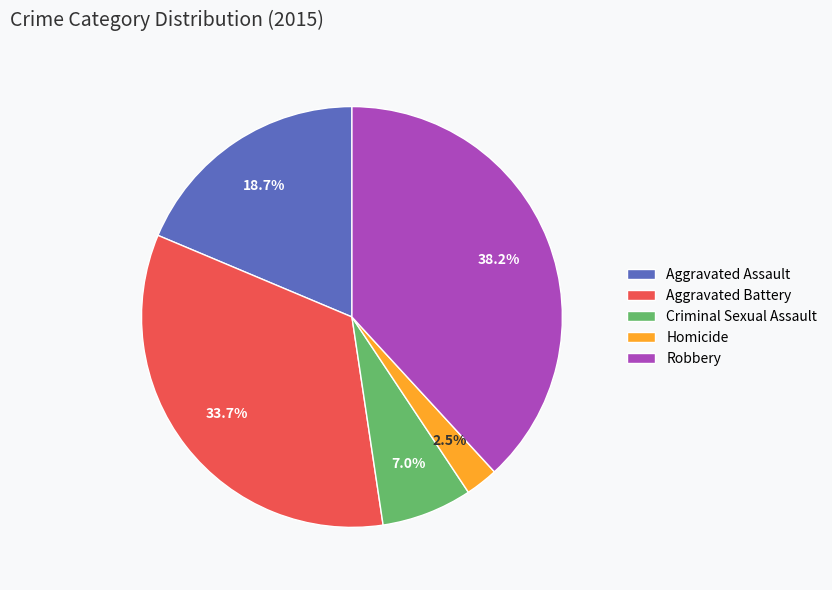

Rank the categories by value from highest to lowest.

Robbery, Aggravated Battery, Aggravated Assault, Criminal Sexual Assault, Homicide